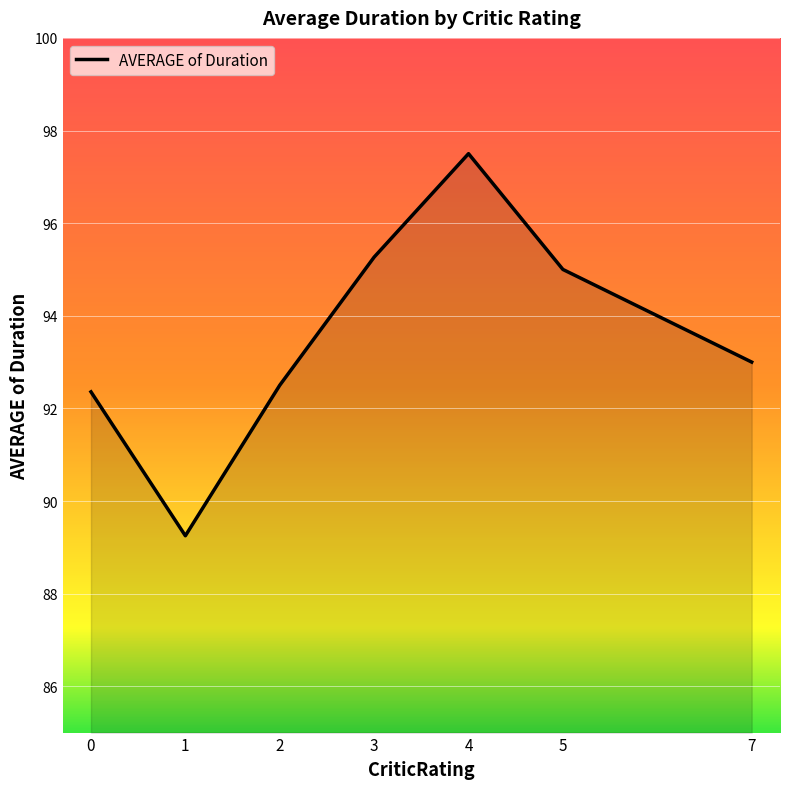

What is the ratio of the value at 7 to the value at 1?

1.0